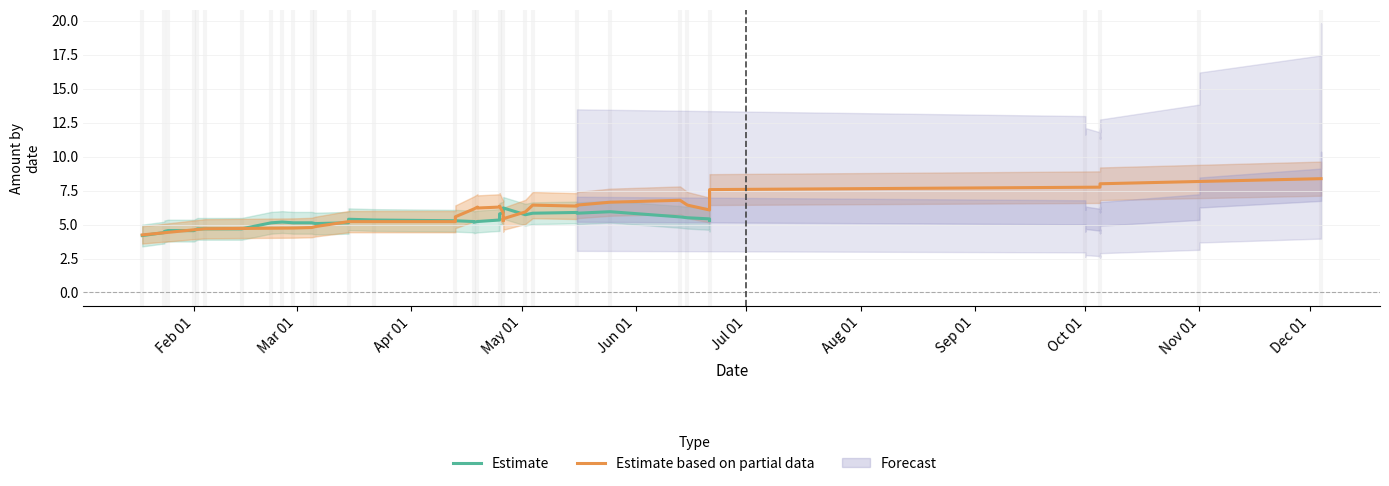

What is the average value of the Estimate based on partial data series?

6.1